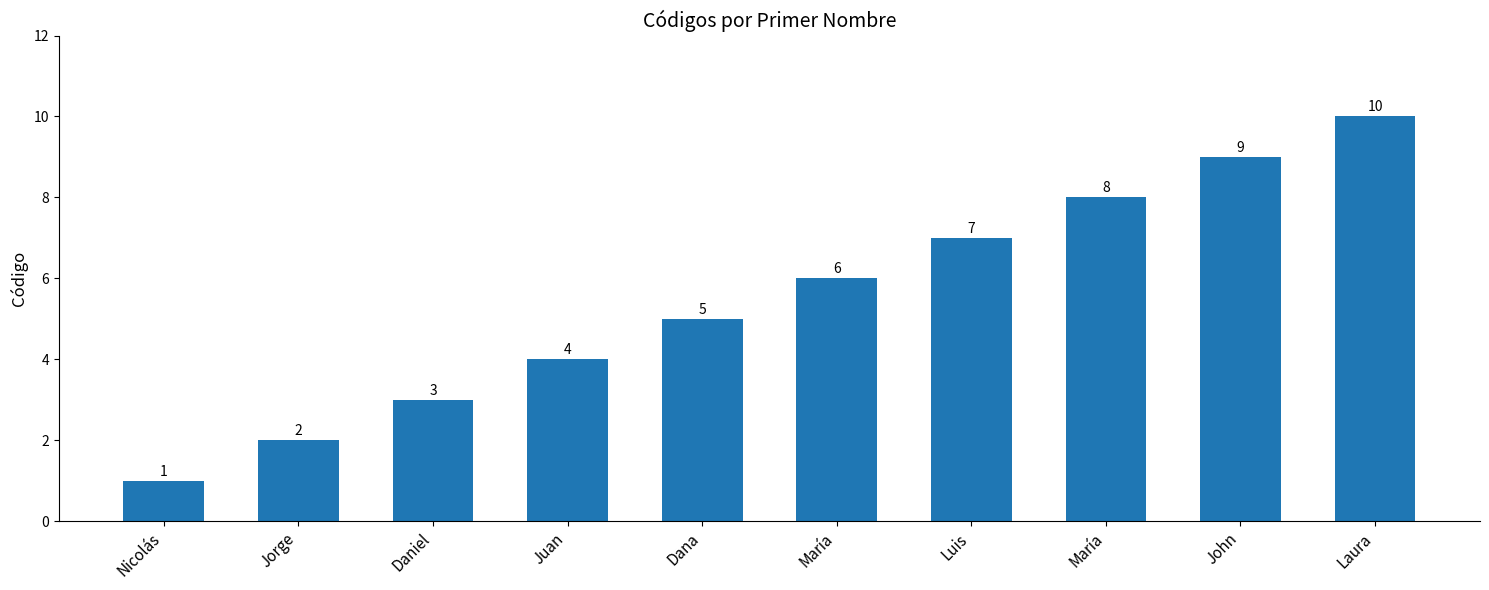

What is the value of the 10th bar from the left?

10